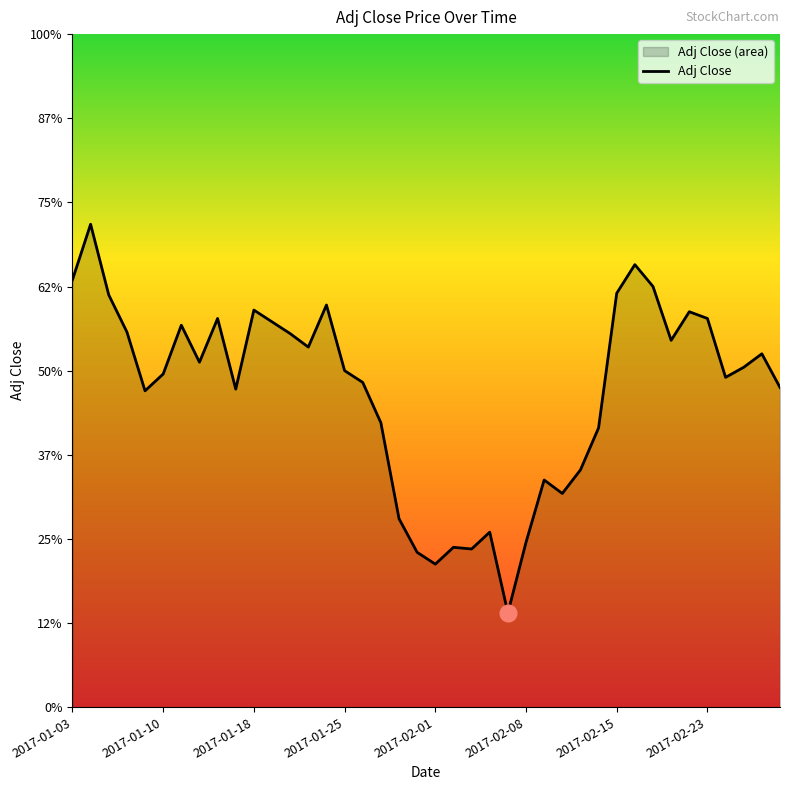

What is the average value?

21.9